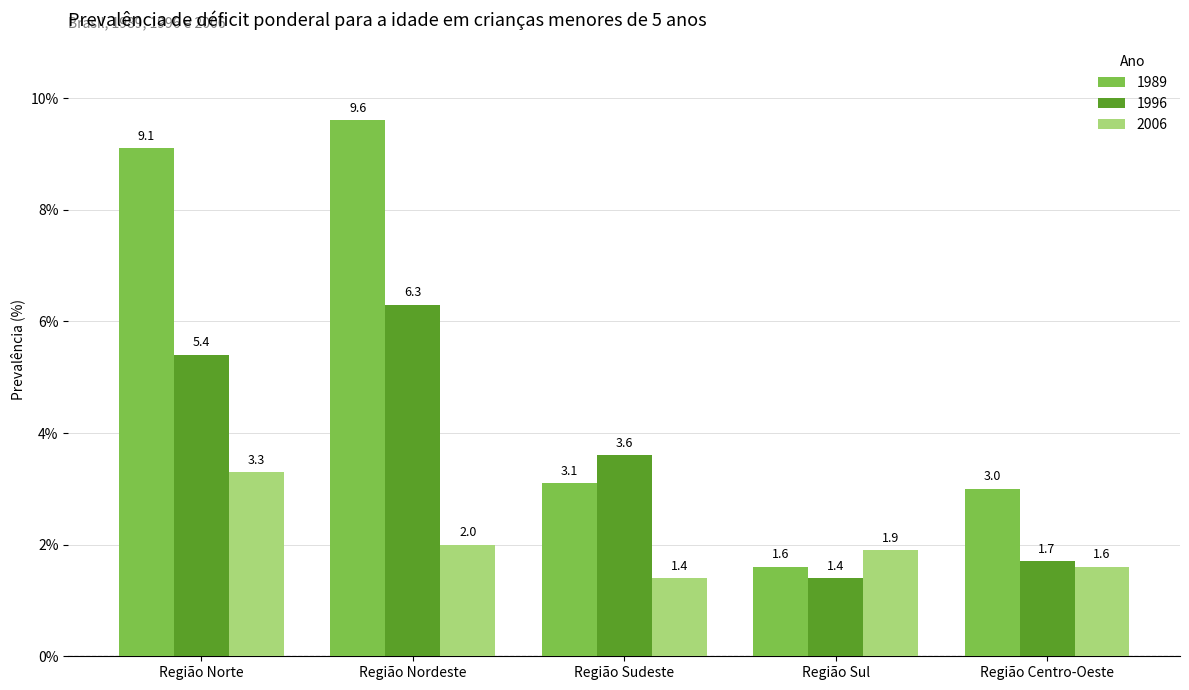

At which category is the sum across all series the highest?

Região Nordeste